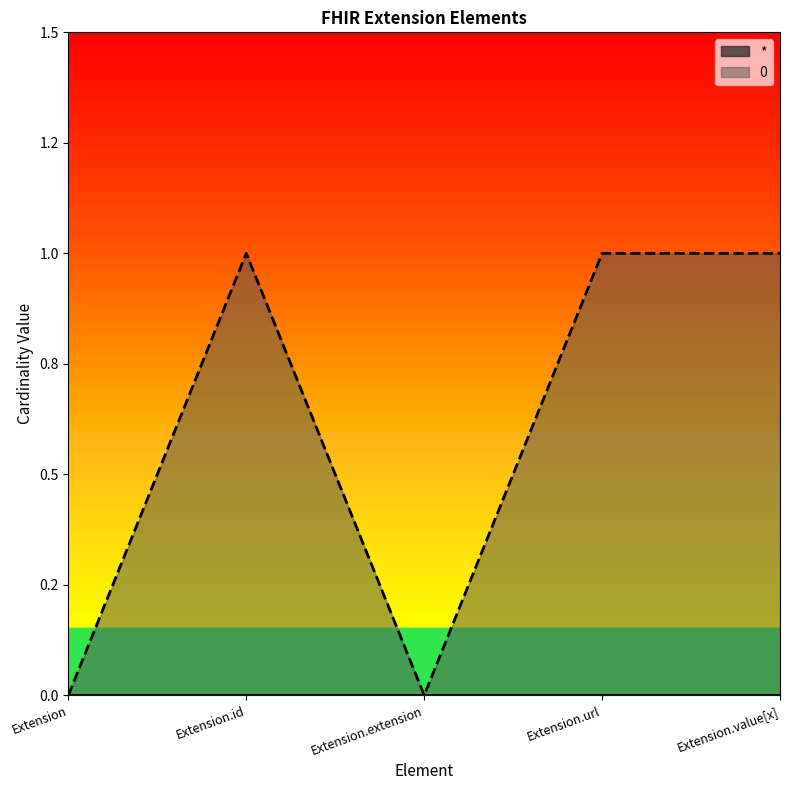

How many values are below 1?

2